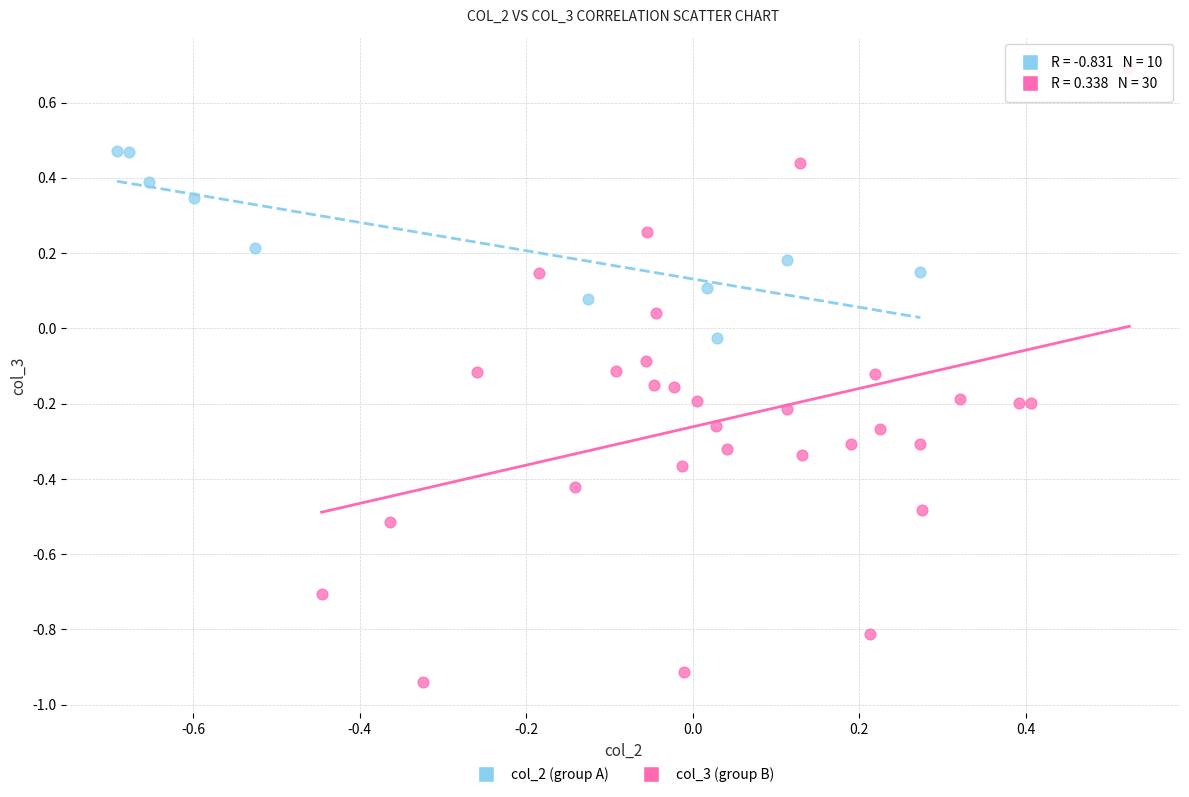

Which series contains the highest Y value?

col_3 (group B)